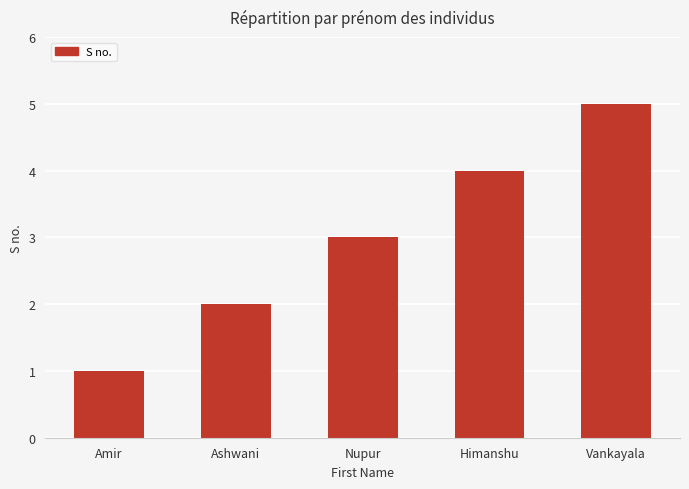

What is the difference between the values at Himanshu and Nupur?

1